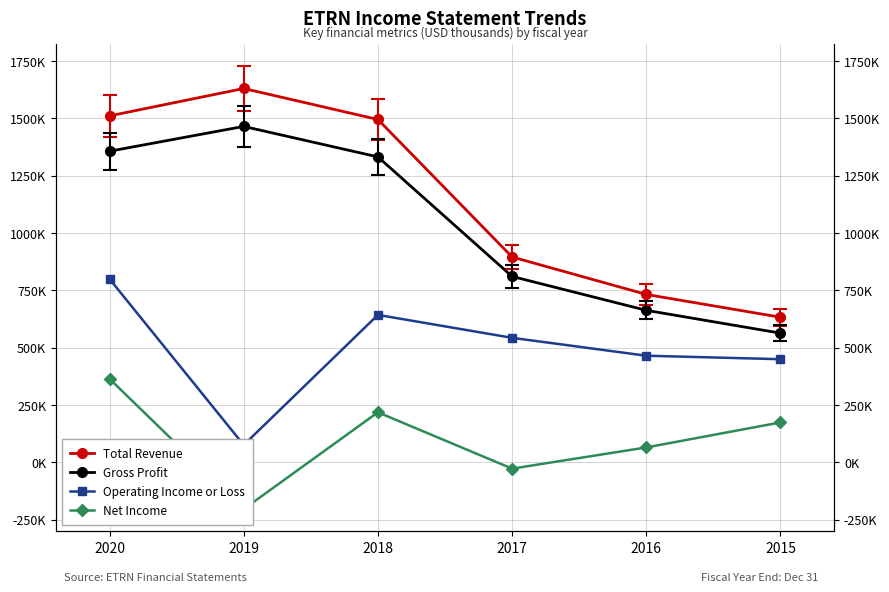

True or false: Net Income and Total Revenue cross at least once.

False